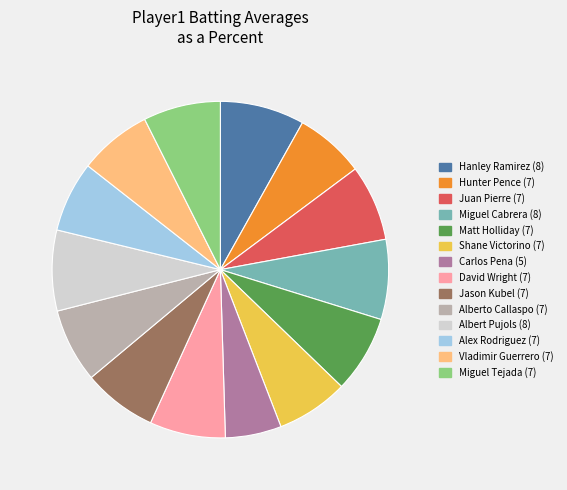

Do Jason Kubel and Matt Holliday together represent more than half of the pie?

No